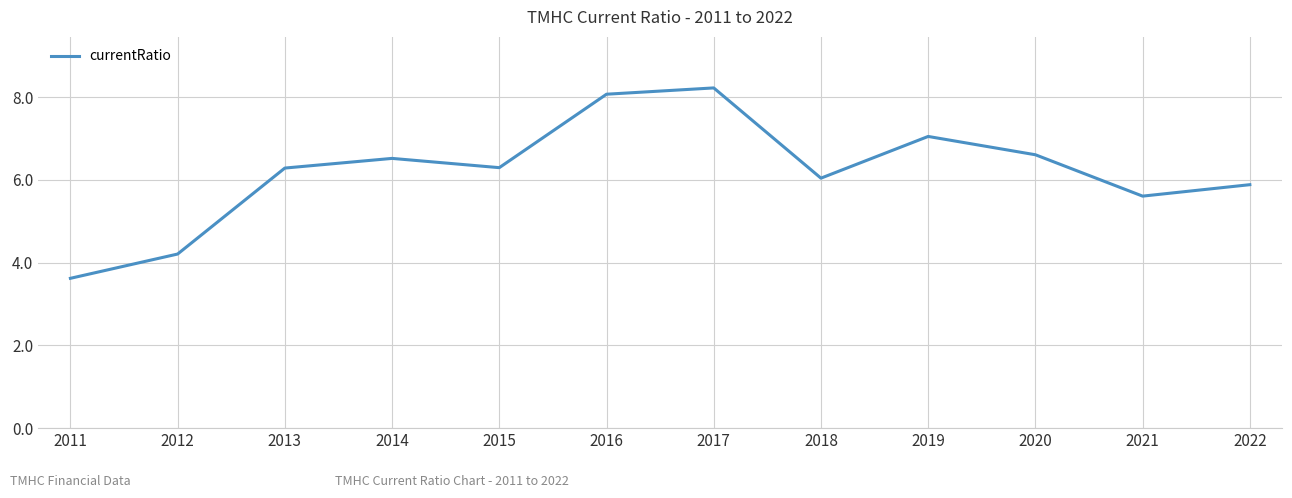

What is the maximum value shown in the chart?

8.2